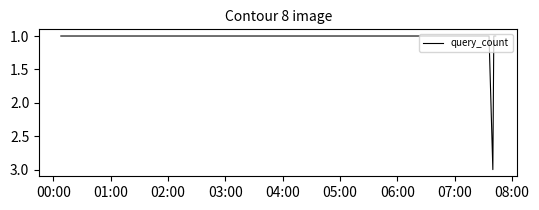

What is the sum of all values?

8